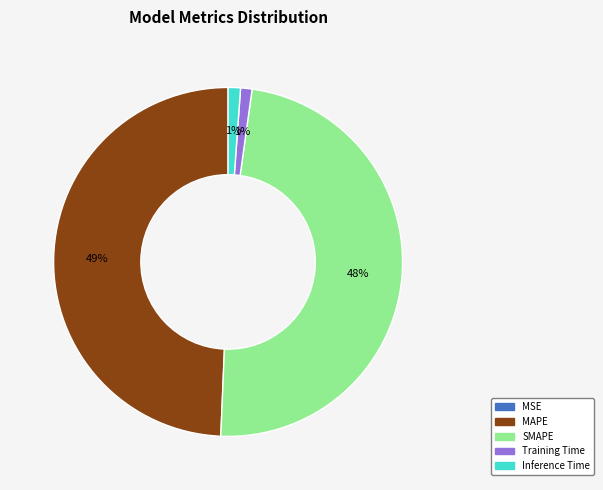

Which has a higher value, SMAPE or Training Time?

SMAPE